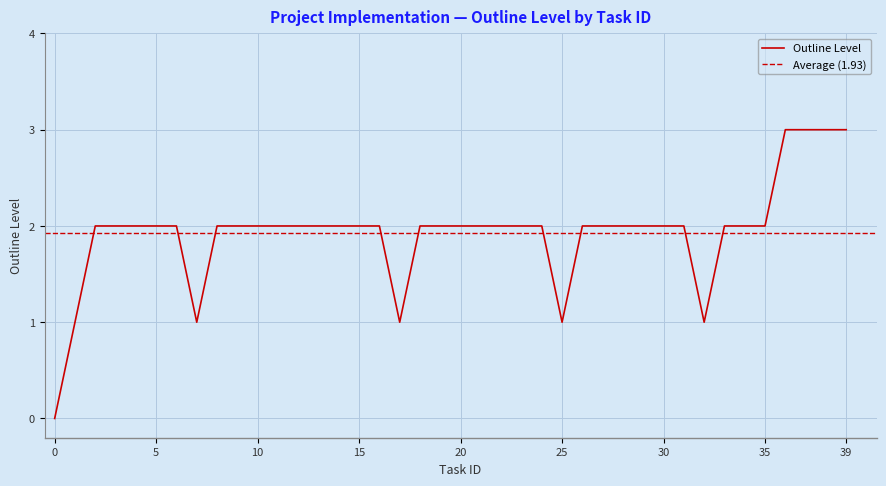

Reading left to right, list all the values displayed in this chart.

0	1	2	2	2	2	2	1	2	2	2	2	2	2	2	2	2	1	2	2	2	2	2	2	2	1	2	2	2	2	2	2	1	2	2	2	3	3	3	3